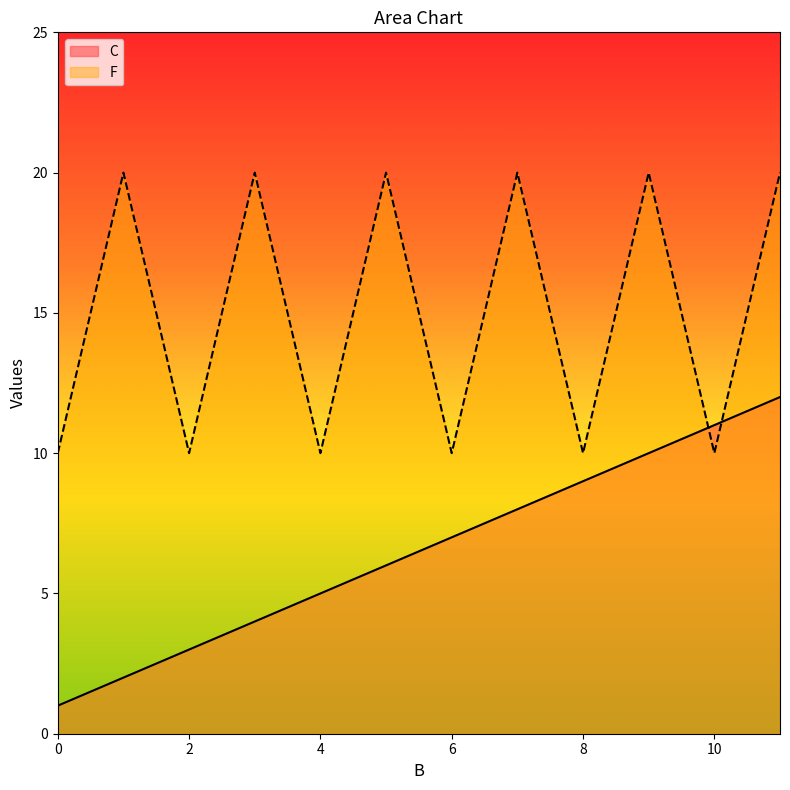

How many categories are shown in the chart?

12